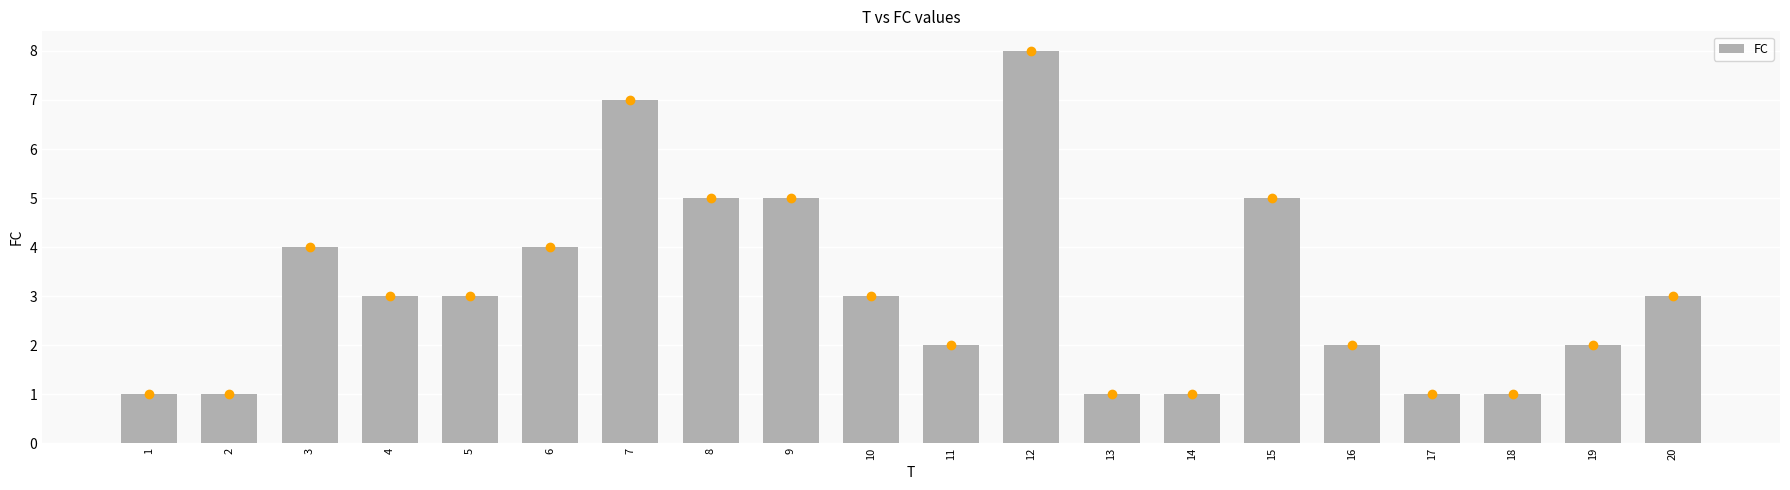

At which label does the data first exceed 3?

3